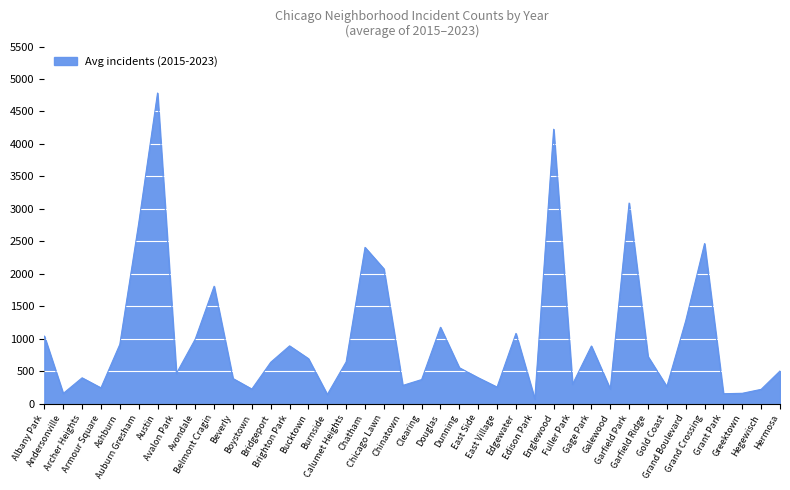

What is the maximum value shown in the chart?

4783.8